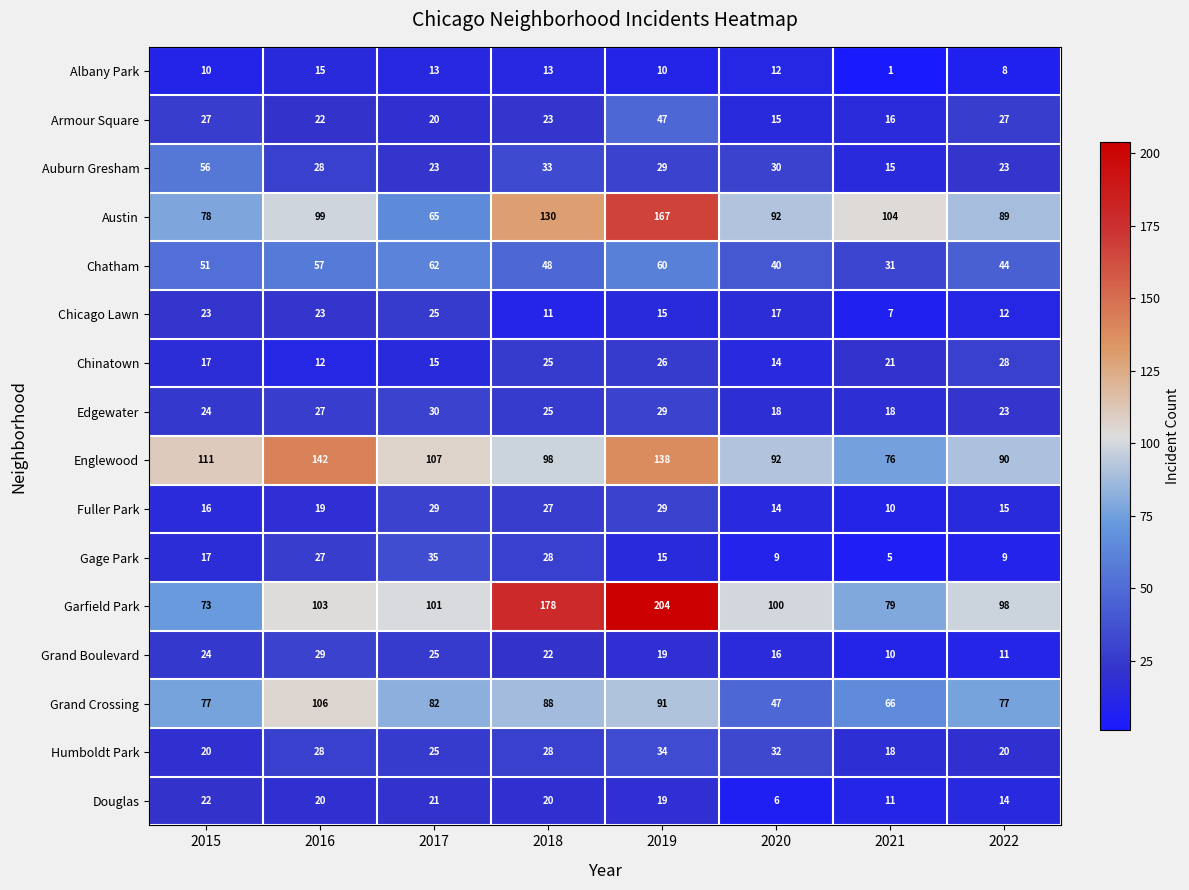

Which series has the largest total across all categories?

Garfield Park